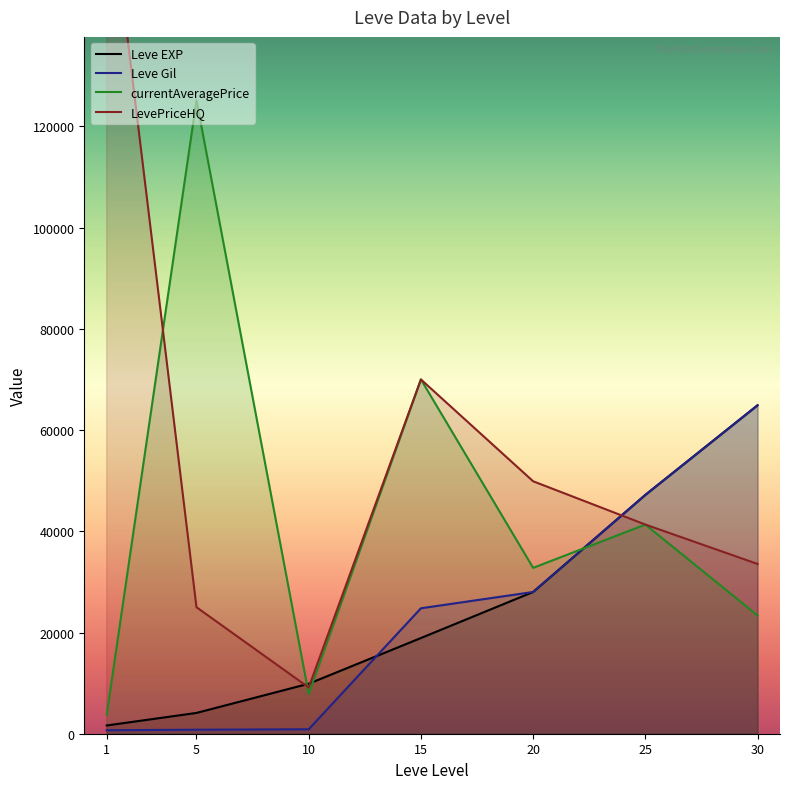

At how many categories does at least one series exceed 162632?

1